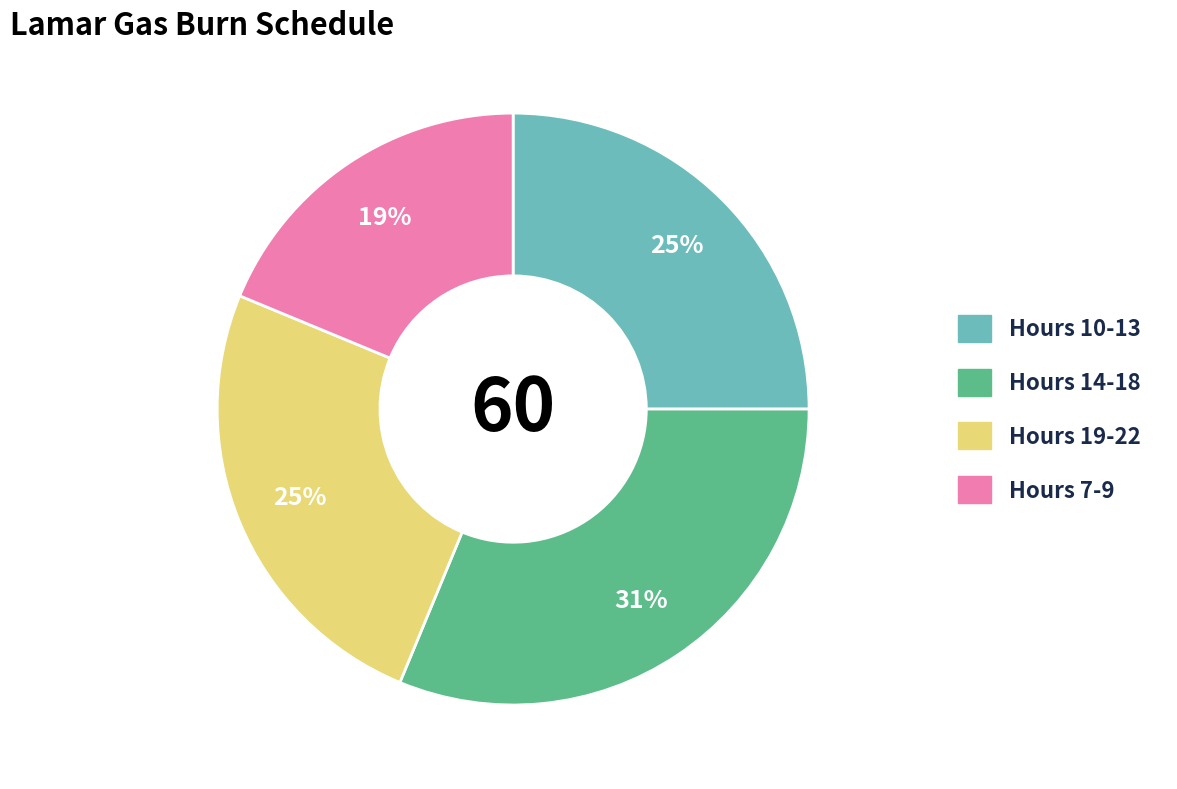

Is there a majority slice in this chart?

No